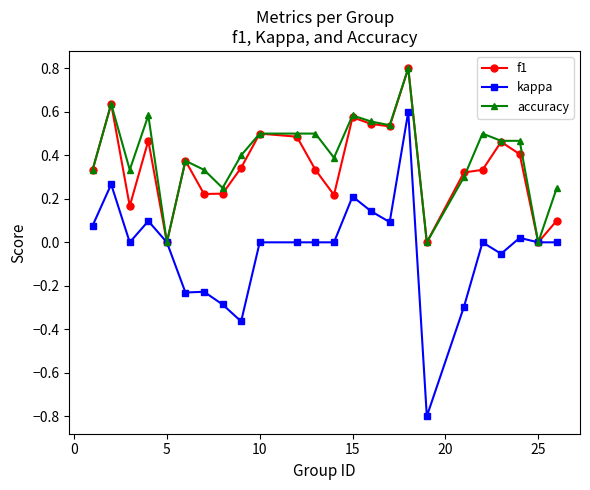

True or false: f1 has more than 1 points higher than both neighbors.

True